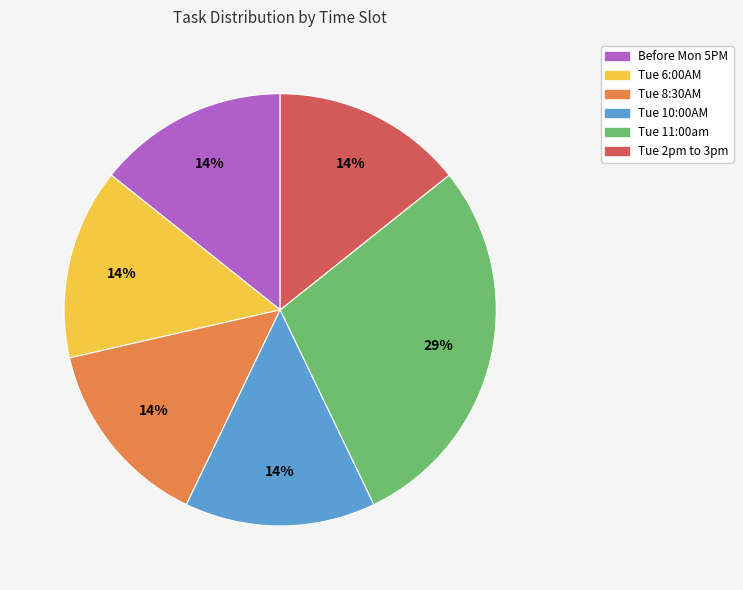

The Tue 2pm to 3pm slice represents 14% of the pie. True or false?

True